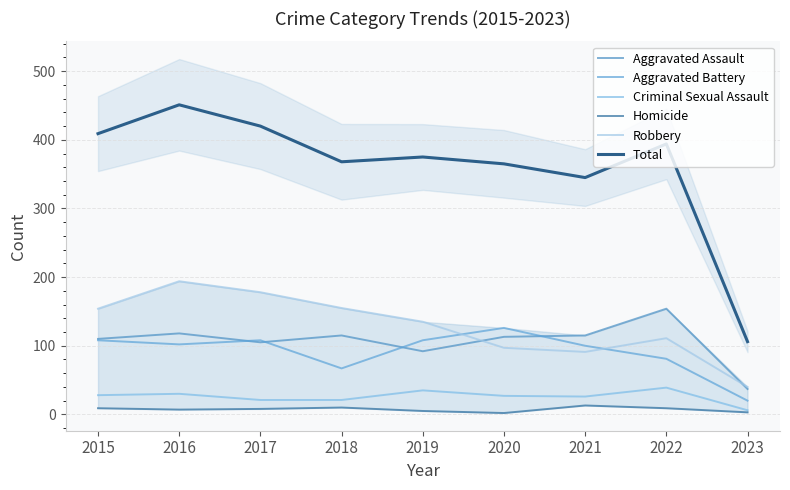

How many data points in Total are above 375?

4